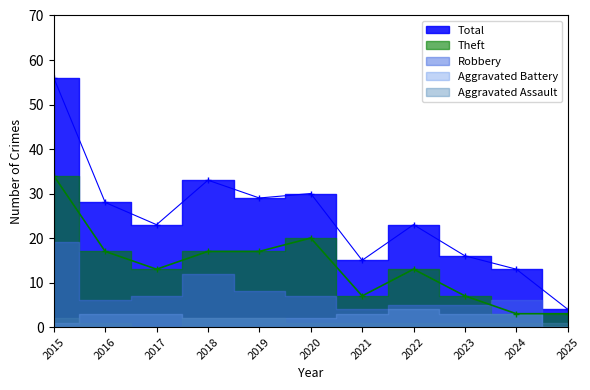

How many data points does each series have?

11